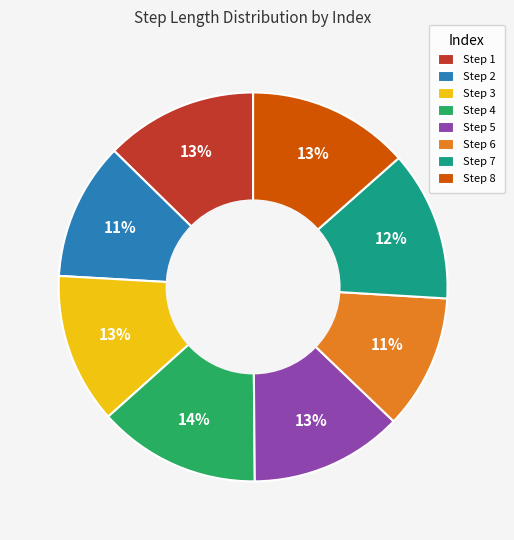

To the nearest percent, what is the average slice percentage?

12%